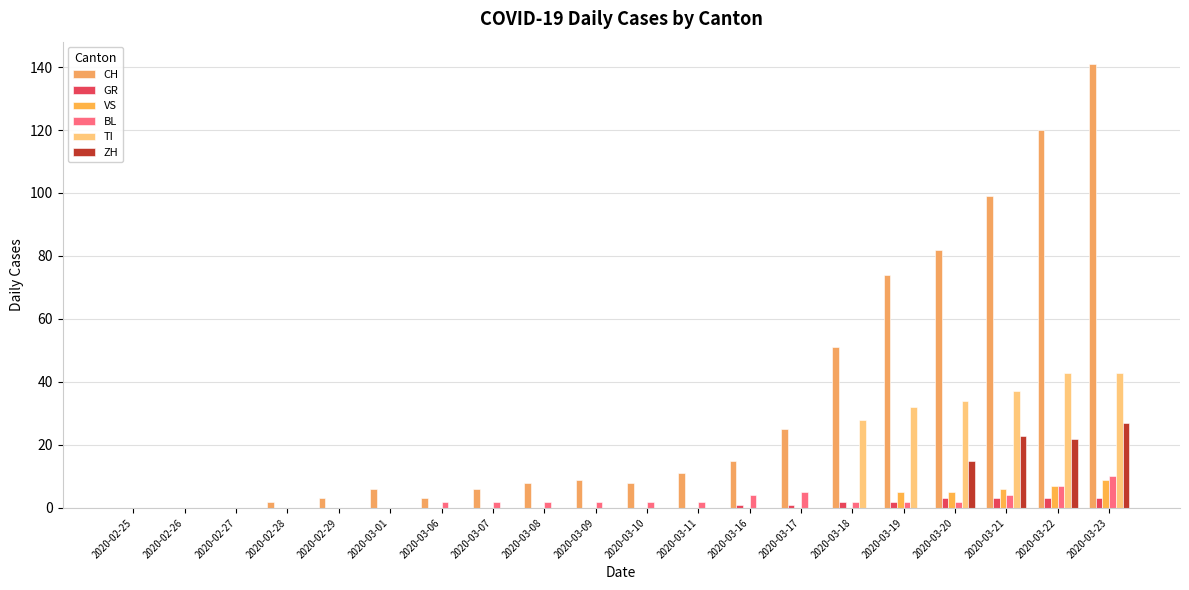

What is the difference between the highest and lowest values at 2020-03-08?

8